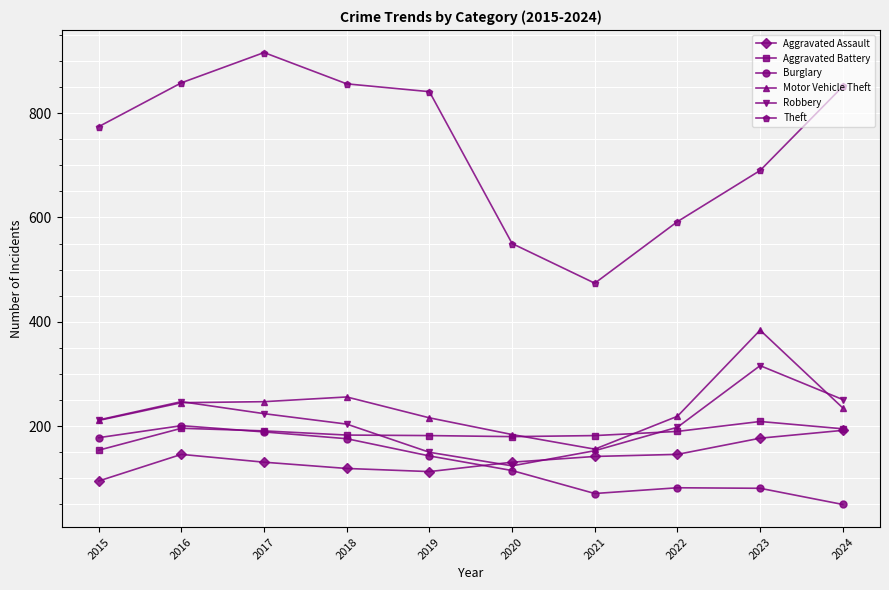

Where is the first local minimum for Theft?

2021